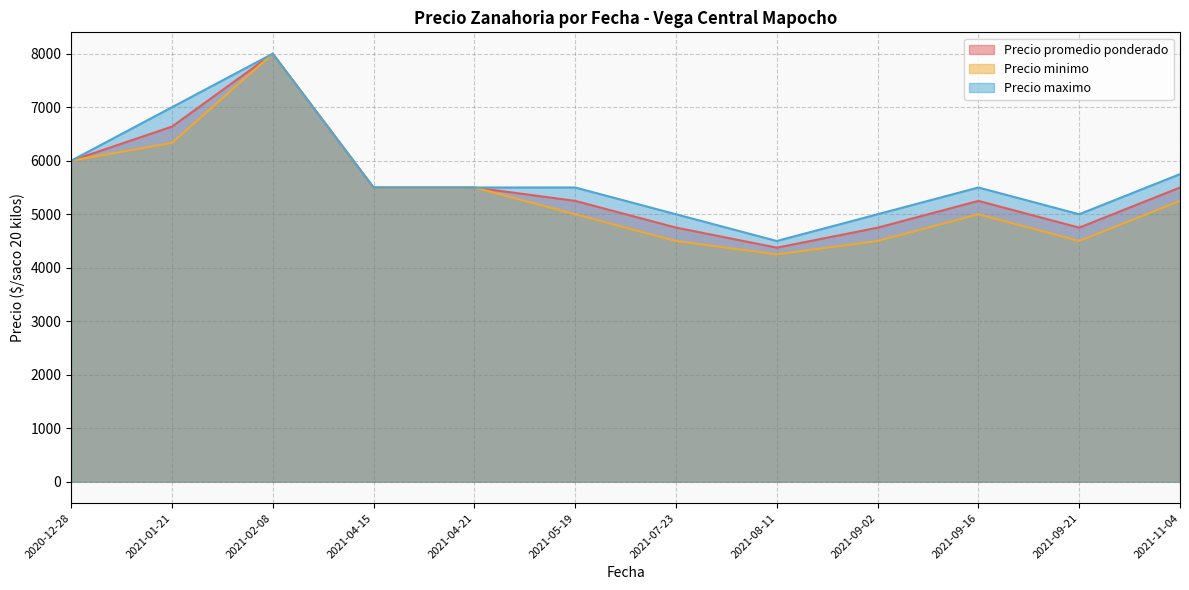

True or false: Precio maximo and Precio minimo intersect in this chart.

False